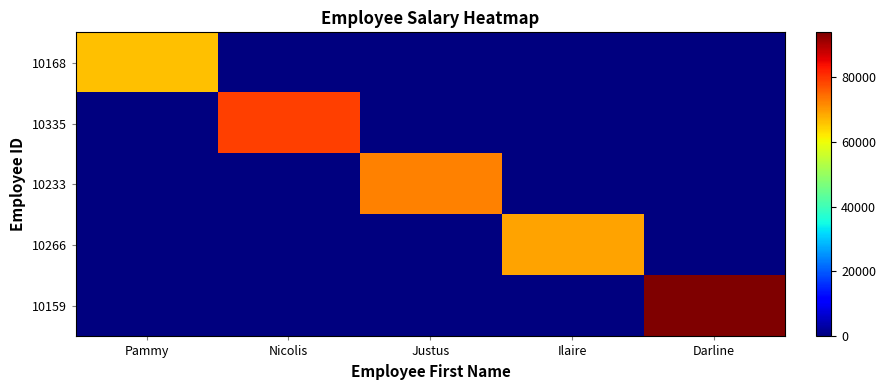

What is the spread (max minus min) of values at Ilaire?

69051.1